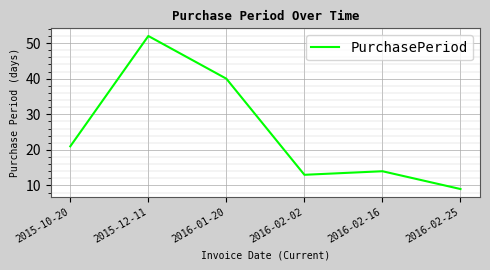

What is the change in value from 2016-02-16 to 2016-02-25?

-5